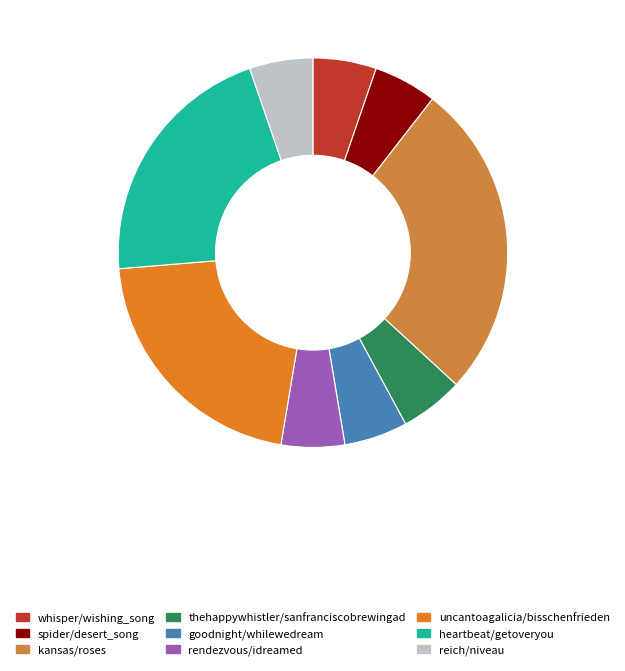

Is there a majority slice in this chart?

No